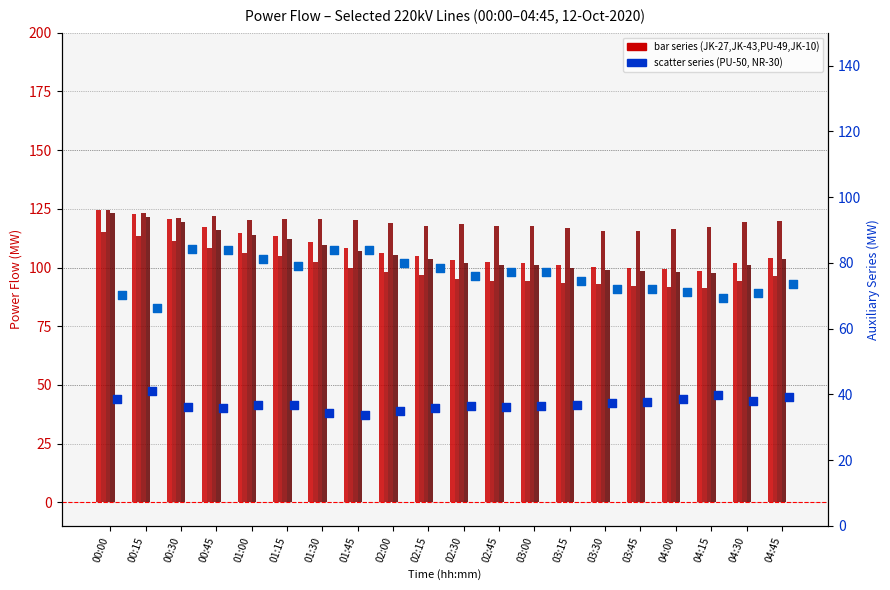

Which series has the widest spread of Y values?

JK-27 -3 (220kV) Wagoora